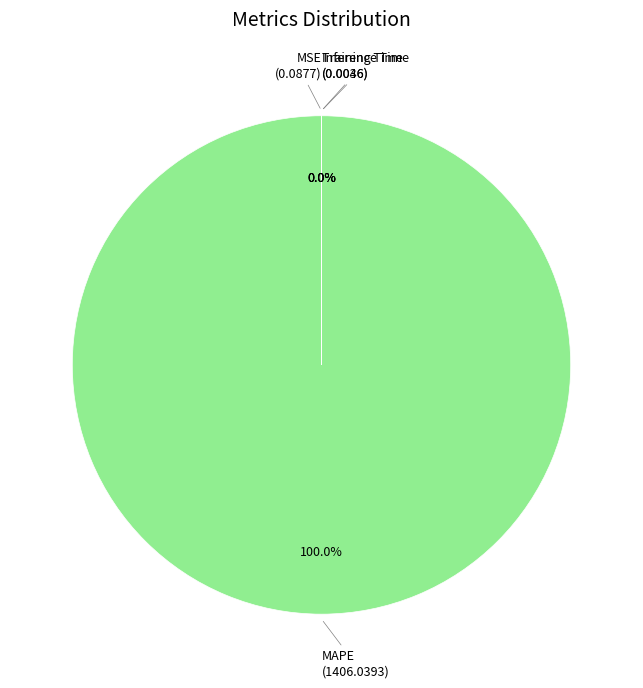

Is the sum of MSE and MAPE greater than half?

Yes